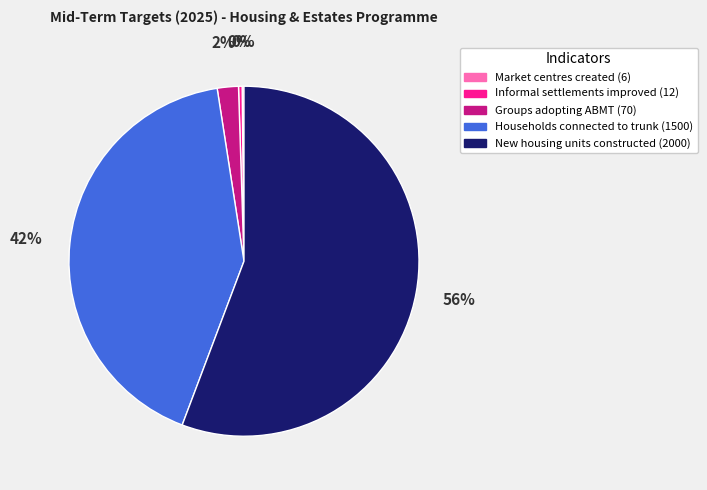

To the nearest percent, what portion does New housing units constructed represent?

56%